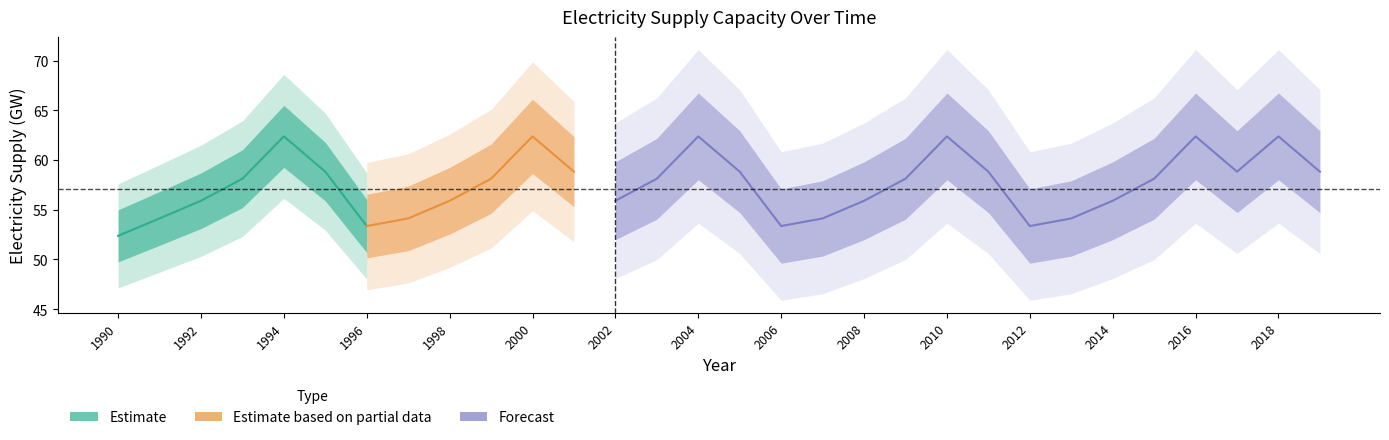

Reading left to right, what are all the values shown in this chart?

elecsupply: 52.4	54.1	55.9	58.1	62.4	58.8	53.4	54.1	55.9	58.1	62.4	58.8	53.4	54.1	55.9	58.1	62.4	58.8	53.4	54.1	55.9	58.1	62.4	58.8	53.4	54.1	55.9	58.1	62.4	58.8
actual_elecsupply: 52.4	54.1	55.9	58.1	62.4	58.8	53.4	0.0	0.0	0.0	0.0	0.0	0.0	0.0	0.0	0.0	0.0	0.0	0.0	0.0	0.0	0.0	0.0	0.0	0.0	0.0	0.0	0.0	0.0	0.0